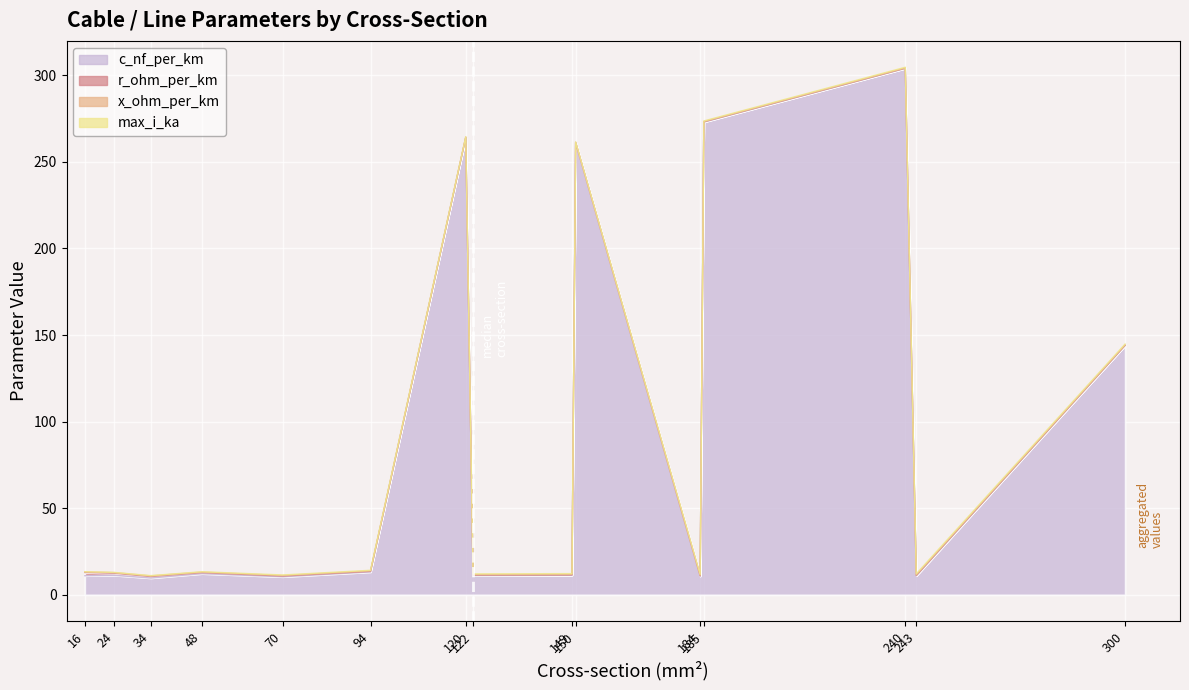

Which series has the widest spread of values?

c_nf_per_km